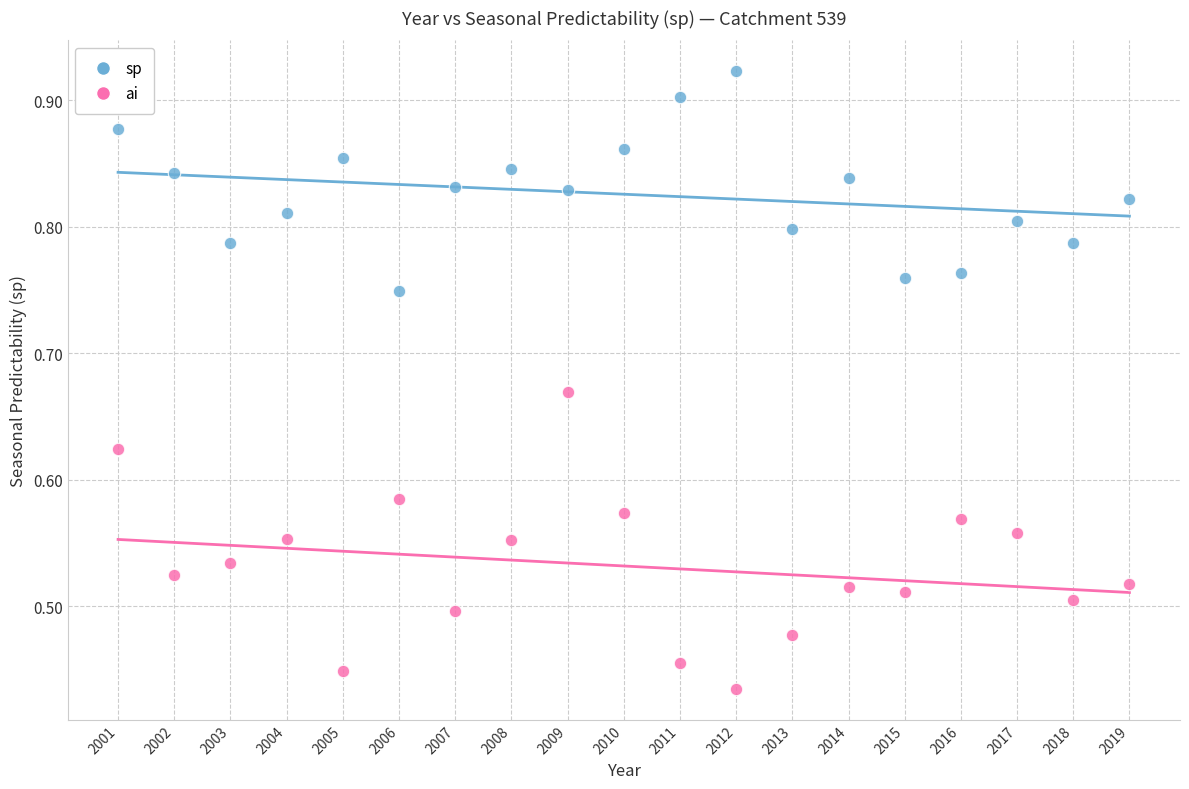

Which series reaches the maximum Y coordinate?

sp